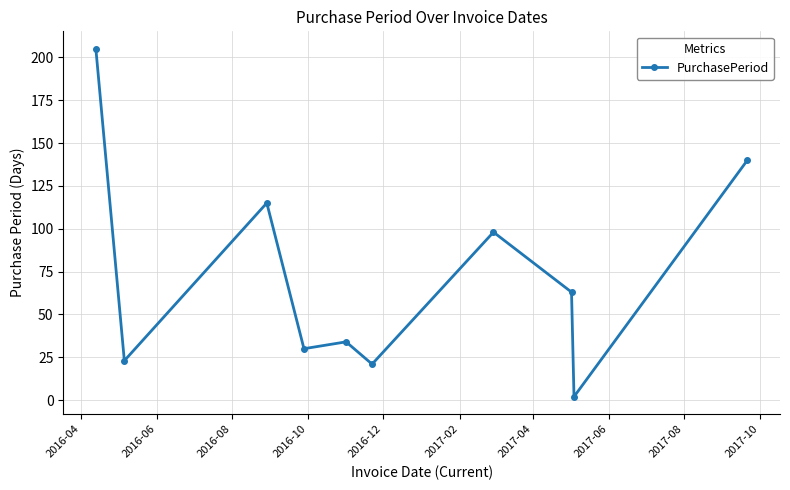

What is the value of the 8th point from the left?

63